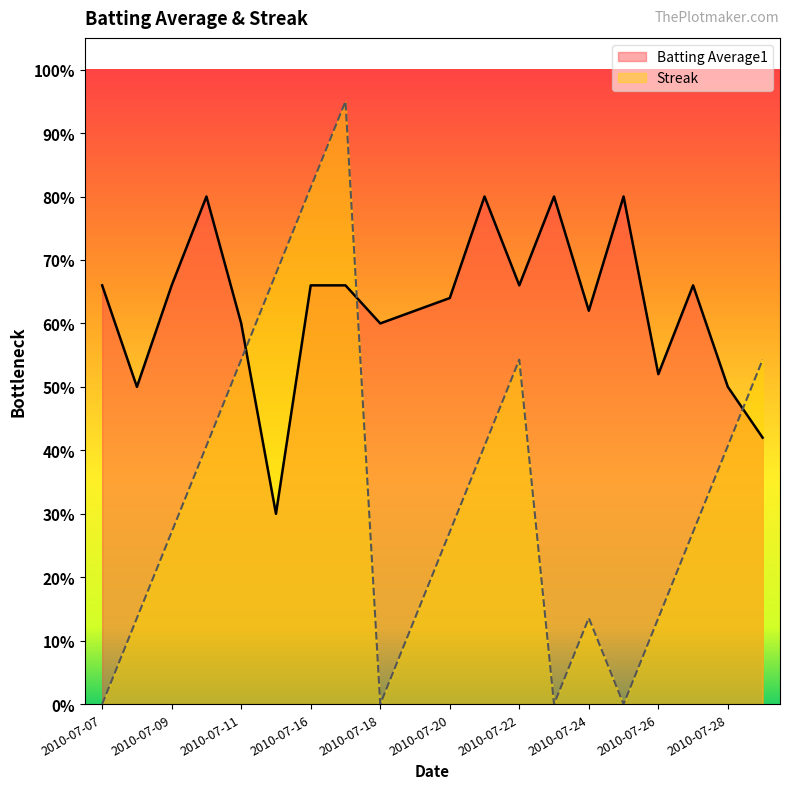

True or false: Streak has more than 1 points higher than both neighbors.

True